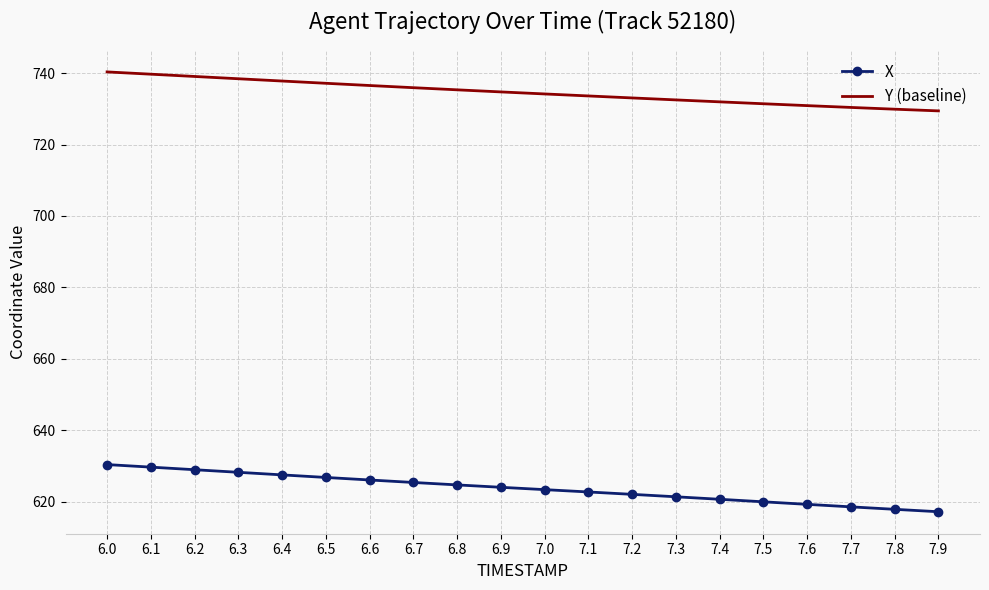

True or false: Y (baseline) and X cross at least once.

False